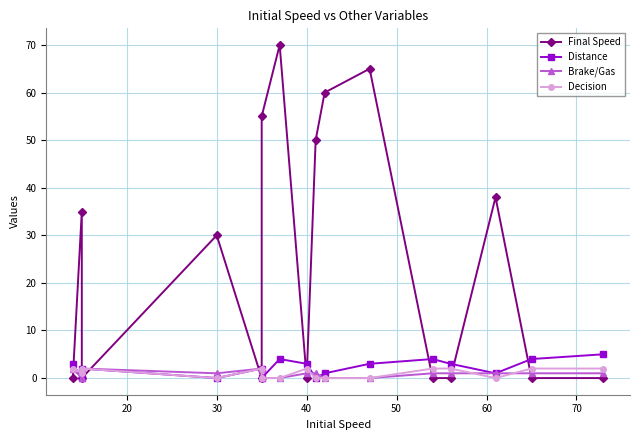

After their last crossing, which series has the higher values: Brake/Gas or Final Speed?

Brake/Gas